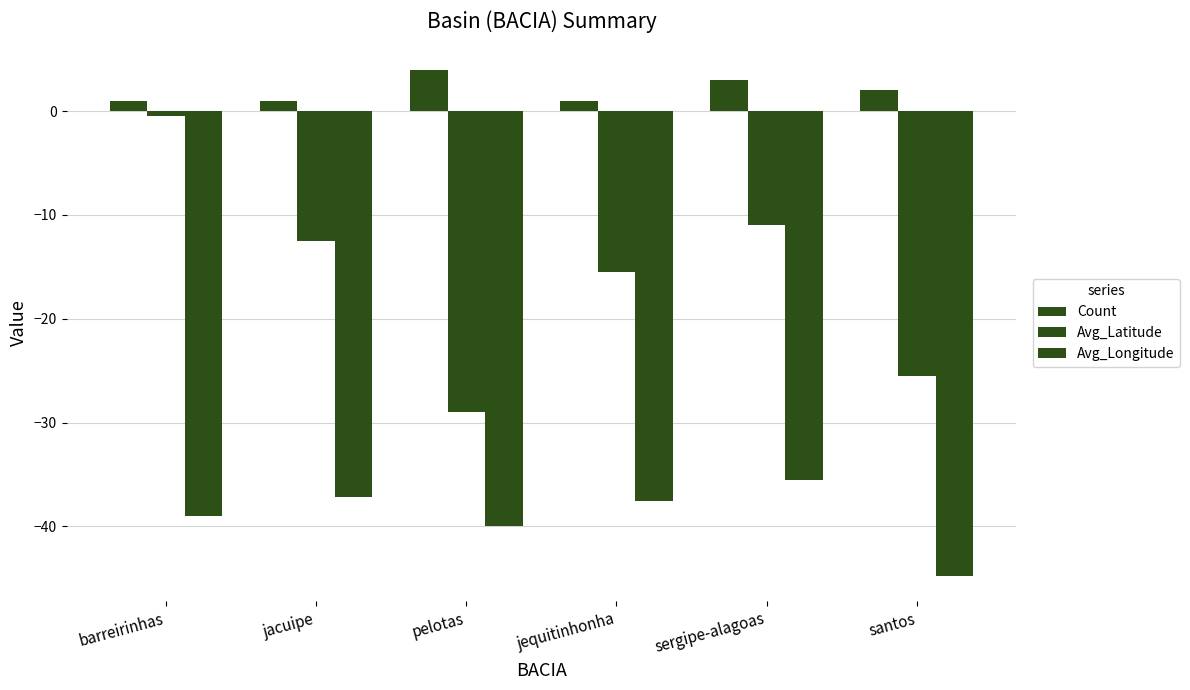

Reading right to left, list all the values displayed in this chart.

Count: 2.0	3.0	1.0	4.0	1.0	1.0
Avg_Latitude: -25.5	-11.0	-15.5	-29.0	-12.5	-0.5
Avg_Longitude: -44.8	-35.5	-37.5	-40.0	-37.2	-39.0